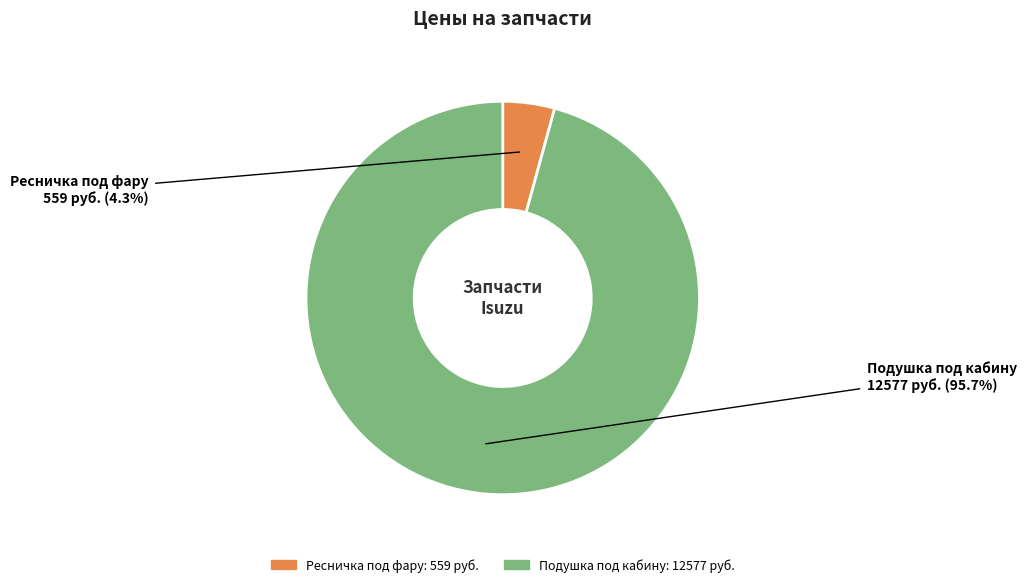

Between Ресничка под фару and Подушка под кабину, which is larger?

Подушка под кабину